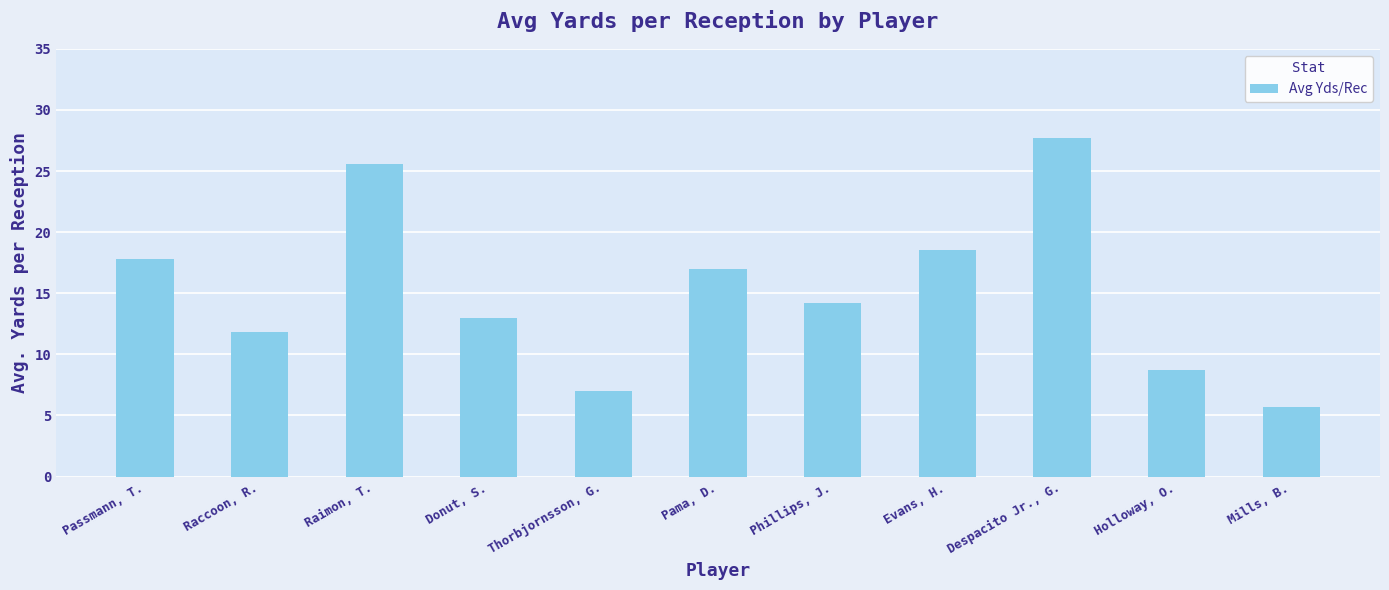

True or false: the data shows 7.5 at Raimon, T..

False